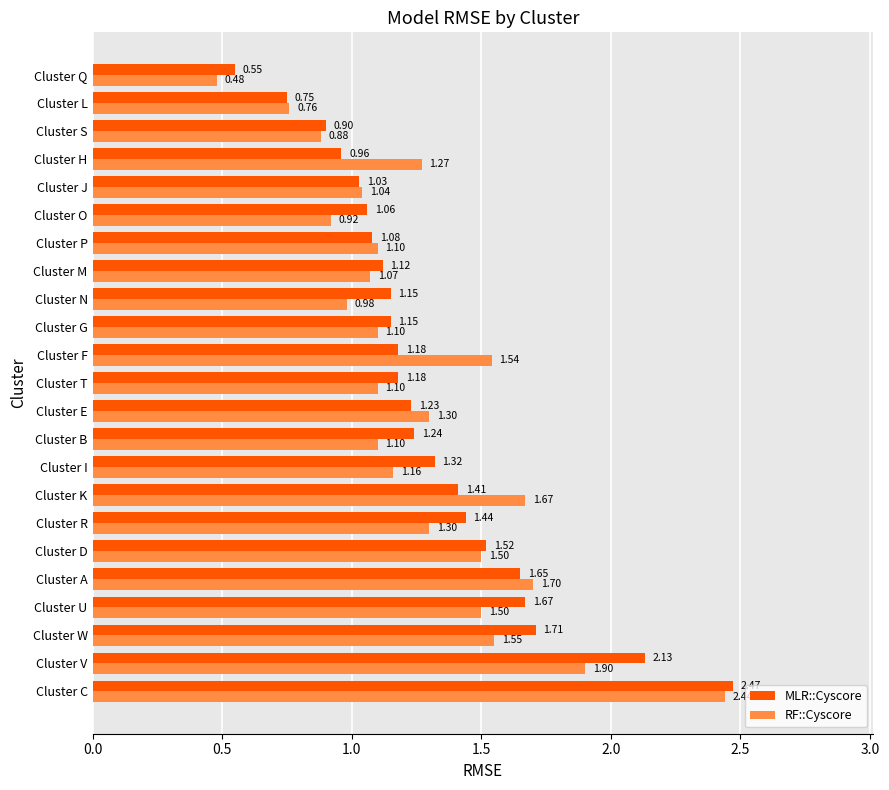

What is the total value across all series at Cluster L?

1.5